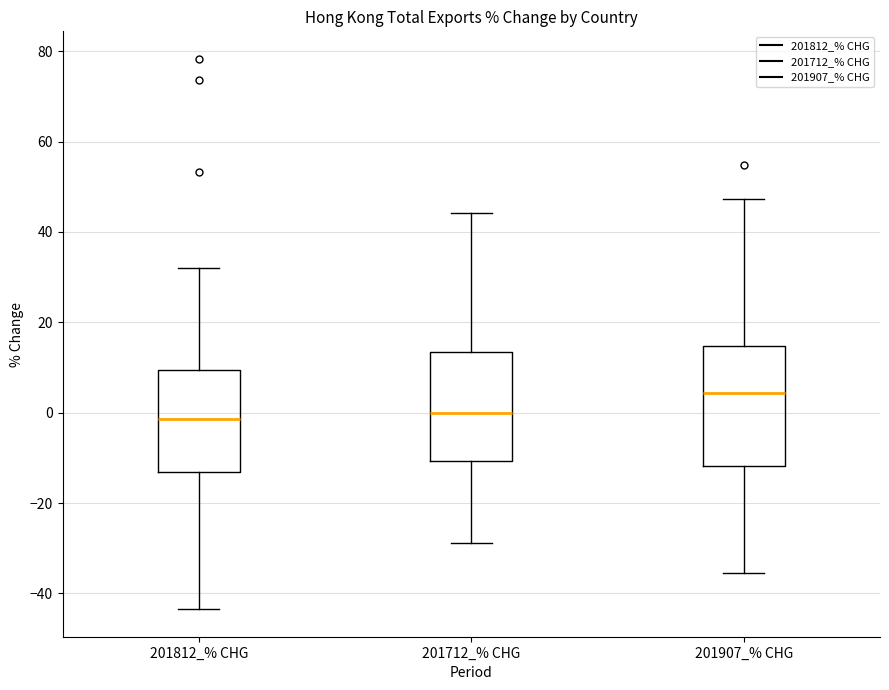

Where does the upper whisker of the box for 201907_% CHG end on the y-axis? The values are not printed on the chart, so give them approximately, as read against the axis.

48